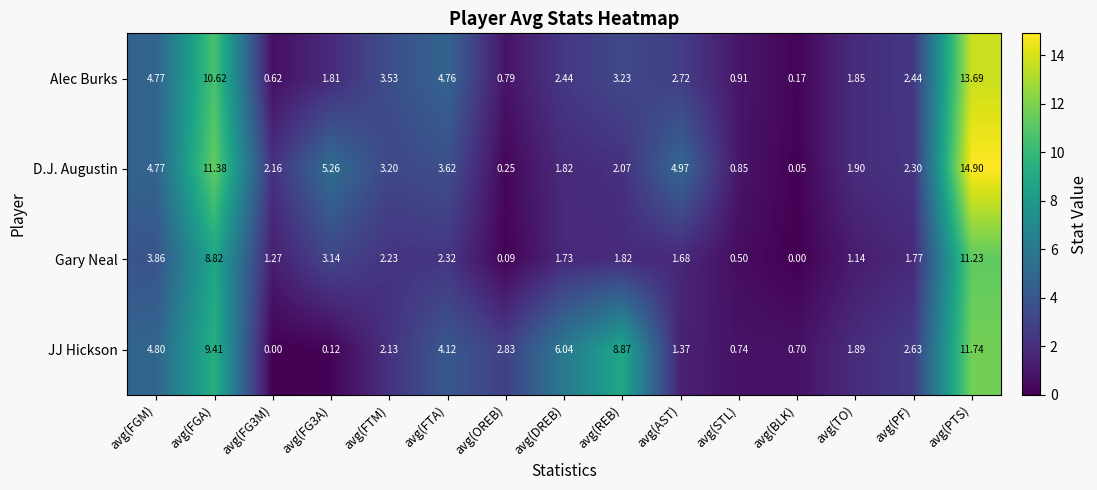

Which series has the largest range (max minus min)?

D.J. Augustin